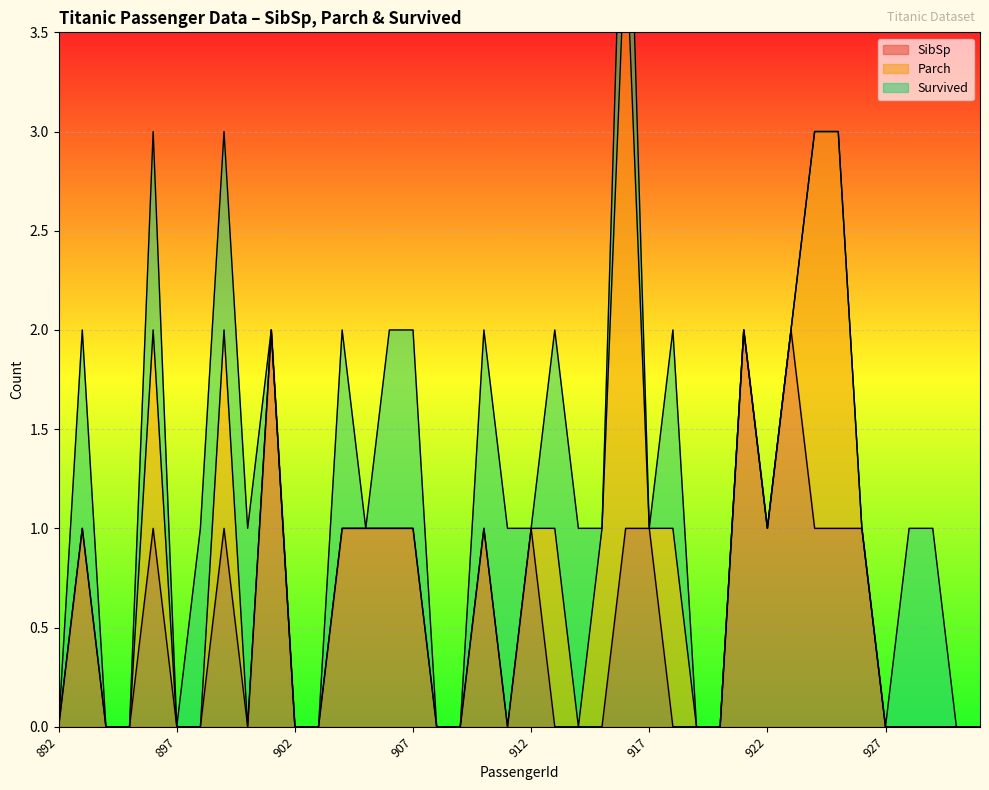

What is the highest value of the Parch series?

3